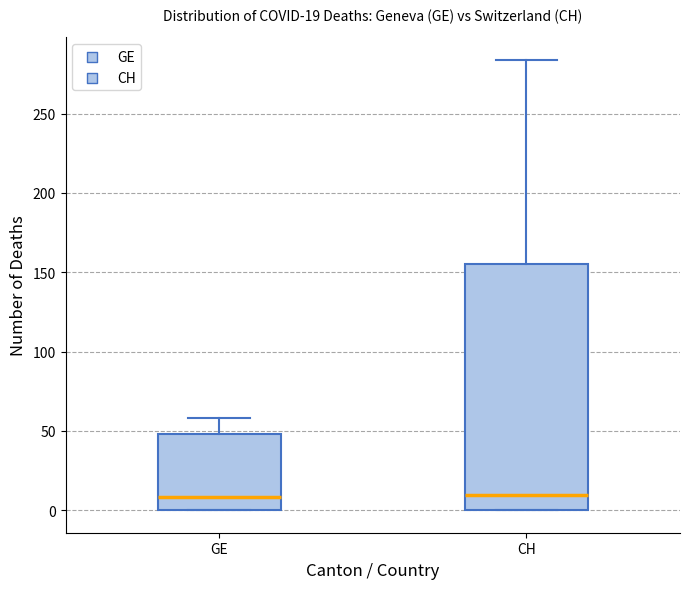

Comparing the boxes themselves (not the whiskers), which one is the tallest?

CH